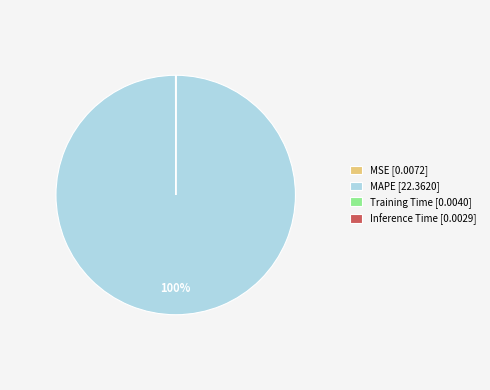

To the nearest percent, what portion does MAPE [22.3620] represent?

100%